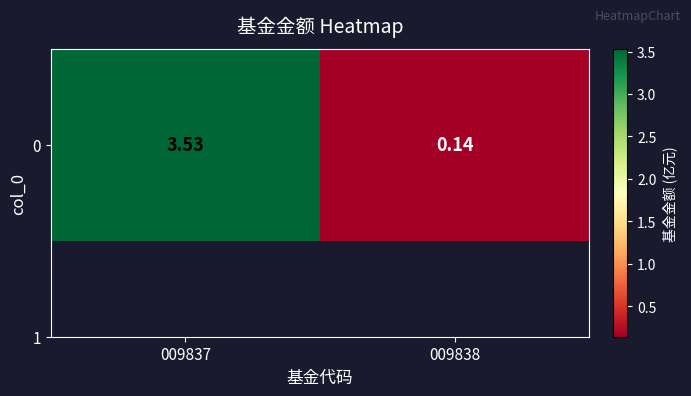

What is the sum of all values?

3.7